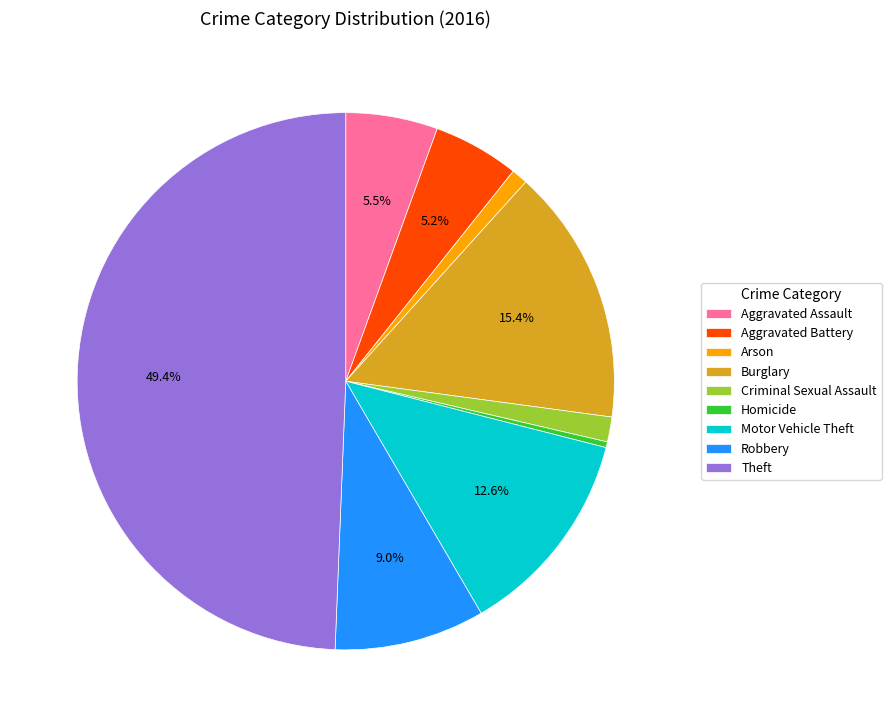

Which category has the biggest portion of the pie?

Theft